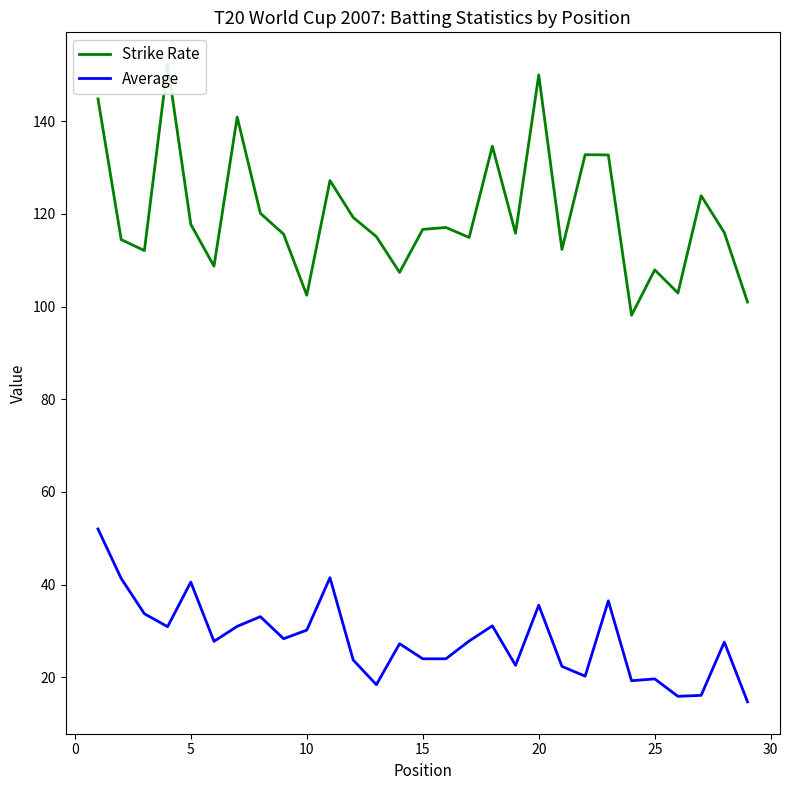

What is the minimum value for Average?

14.7